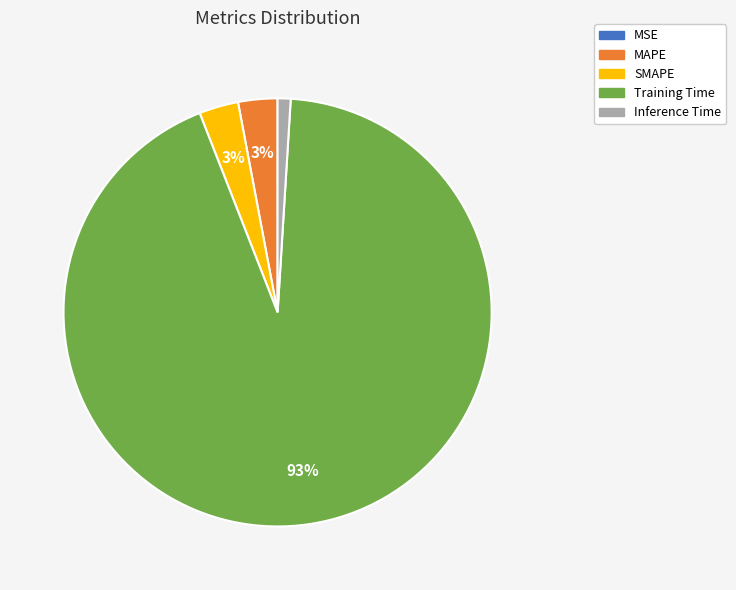

What is the largest slice in the pie chart?

Training Time